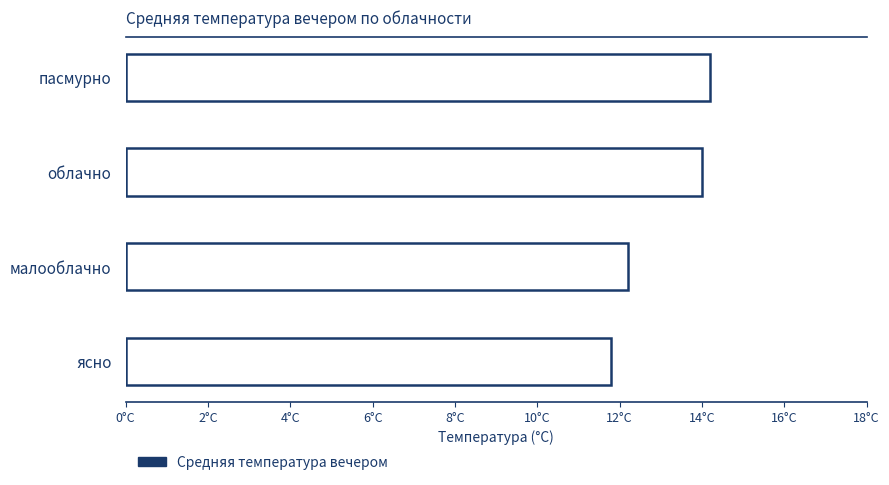

Are the bars horizontal?

Yes